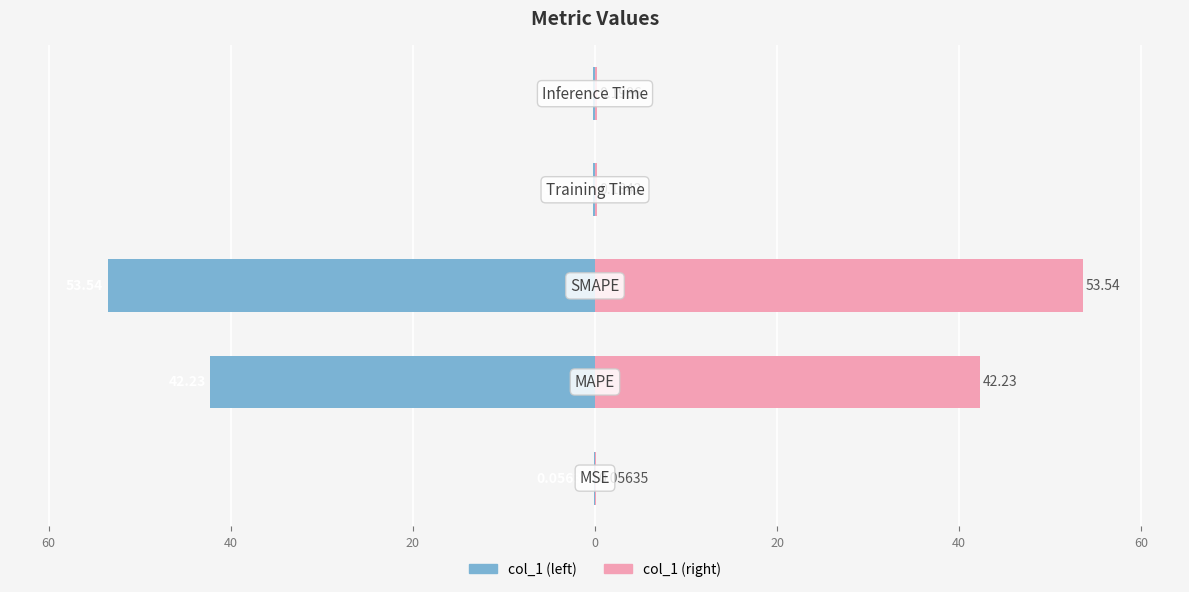

Which series has the widest spread of values?

col_1 (left)